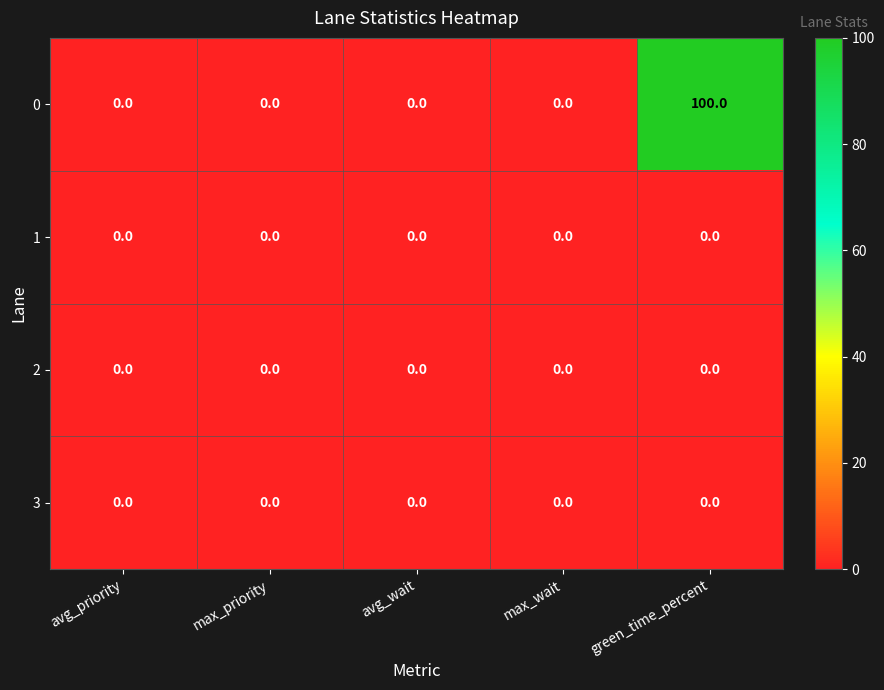

At which category is the sum across all series the highest?

green_time_percent